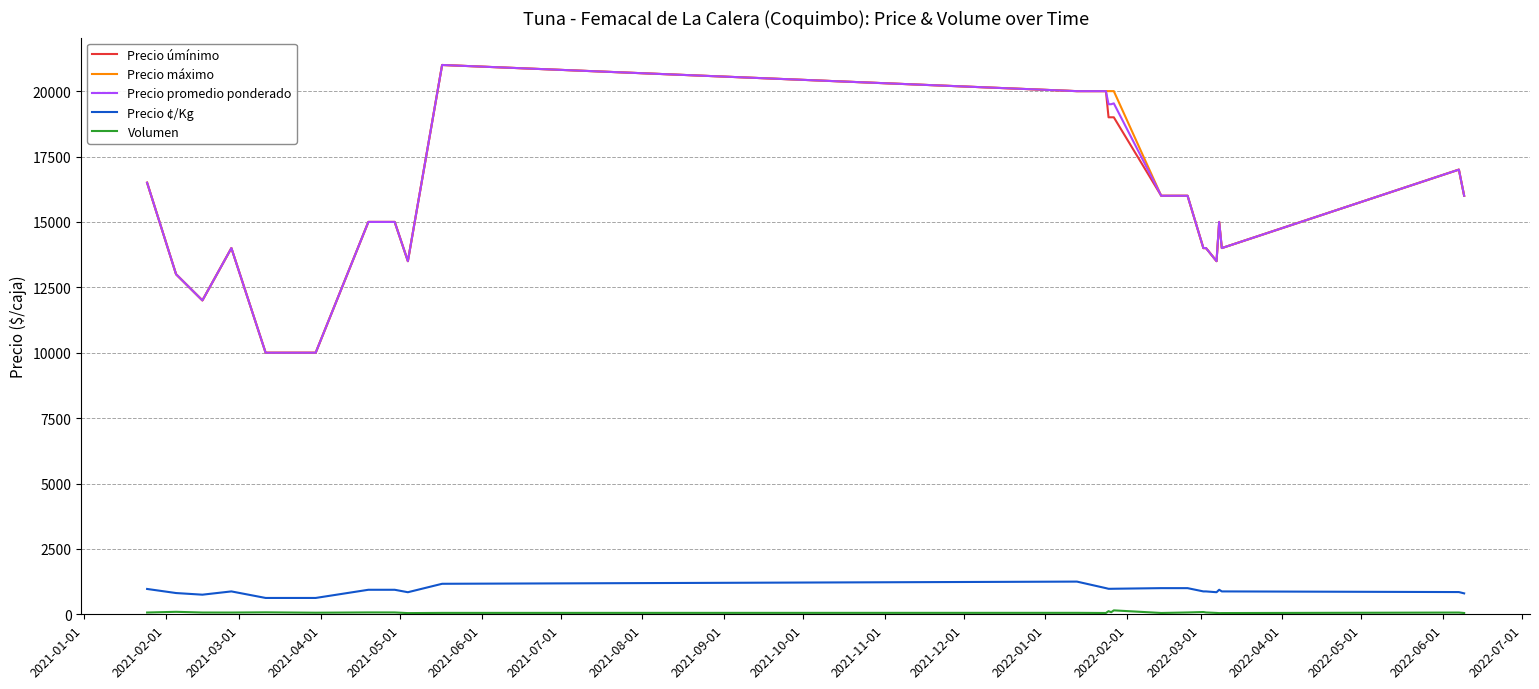

True or false: Precio máximo and Precio ¢/Kg intersect in this chart.

False